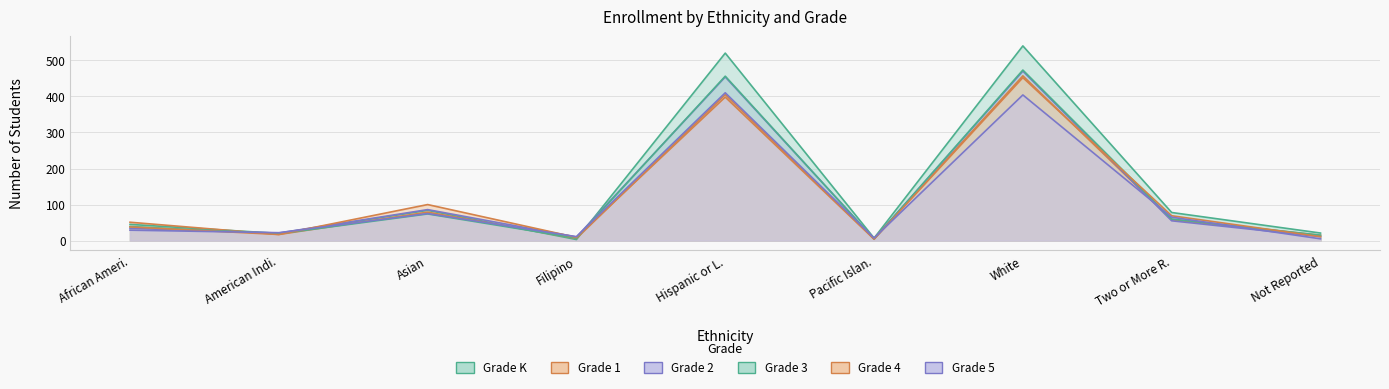

What is the difference between the maximum and minimum values in the Grade K series?

537